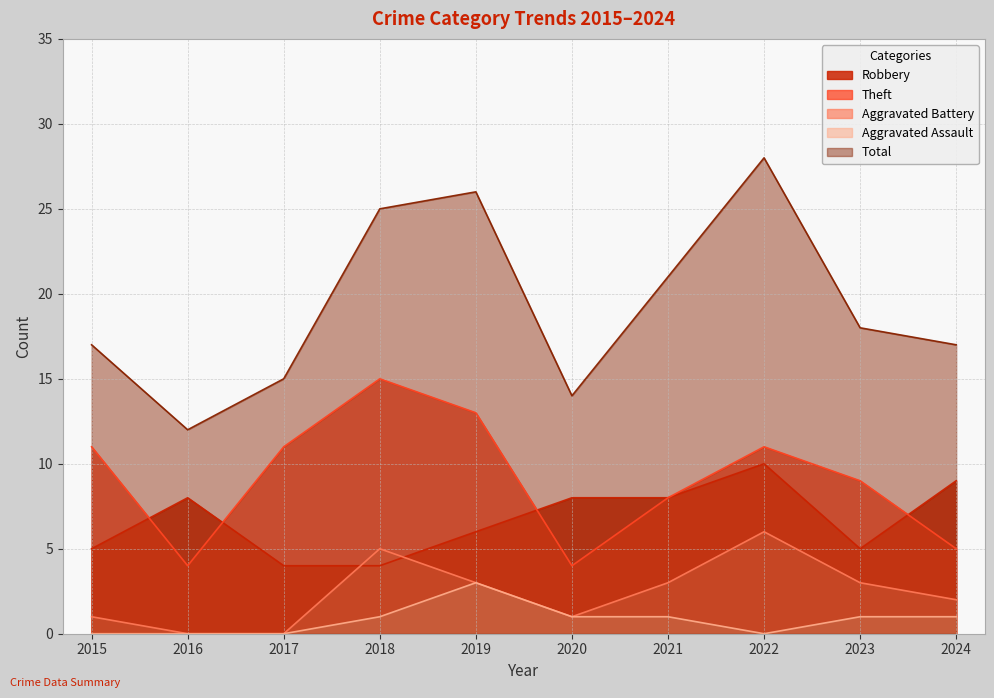

What is the value of the Theft point at the 6th from the left?

4